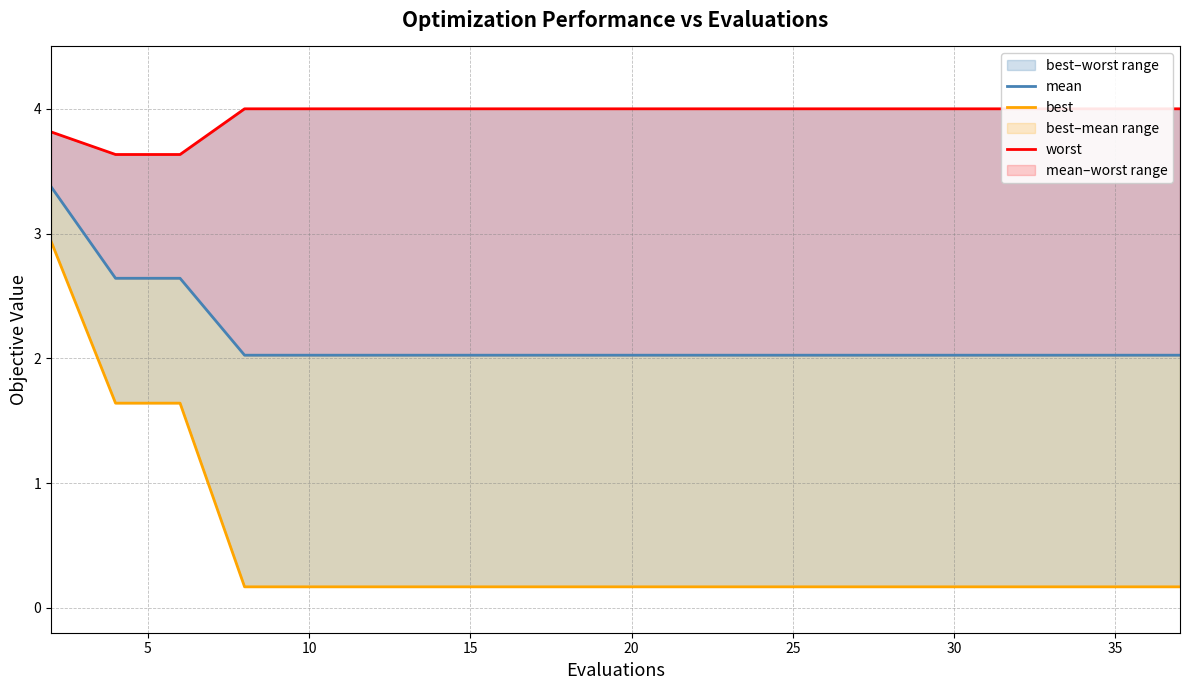

The best series shows 1.4 at 0. True or false?

False